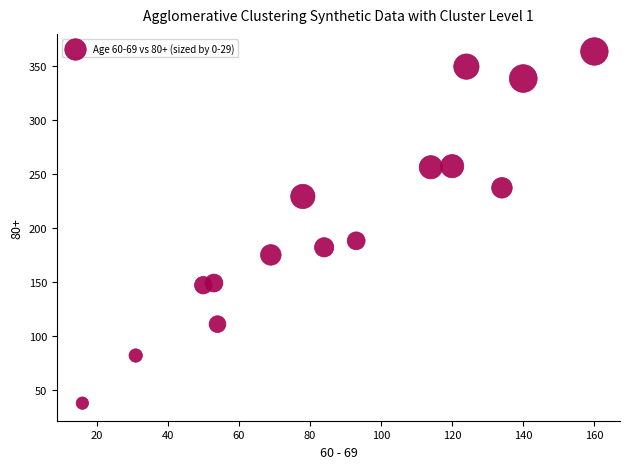

What is the range of Y values (max minus min)?

325